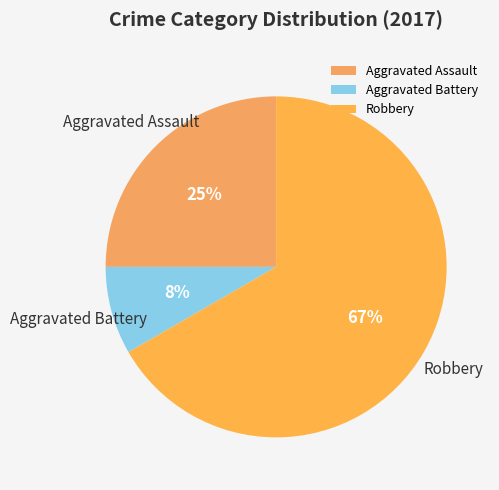

Is there a majority slice in this chart?

Yes